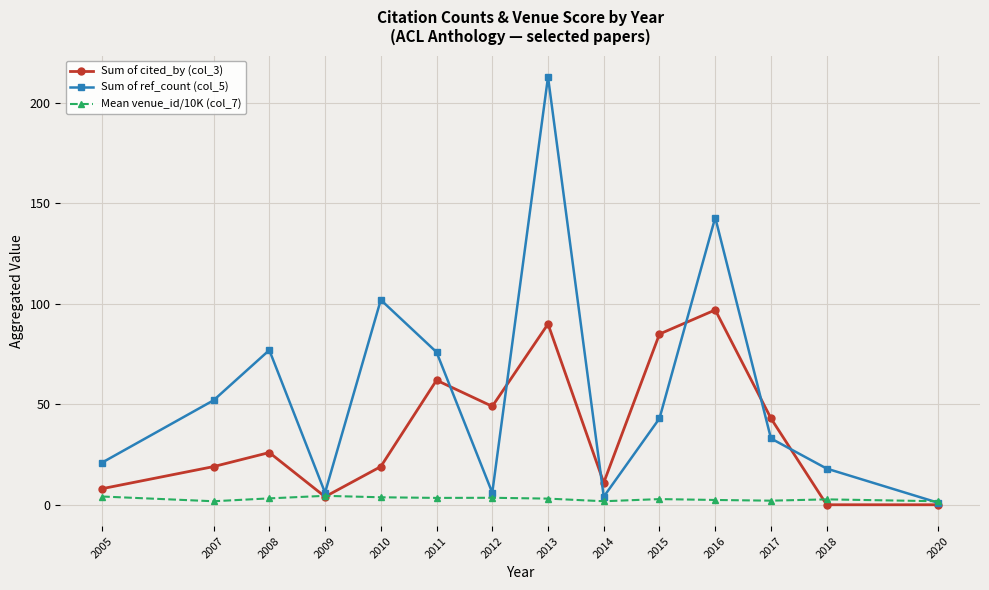

What is the difference between the second highest and minimum values in the Mean venue_id/10K (col_7) series?

2.4